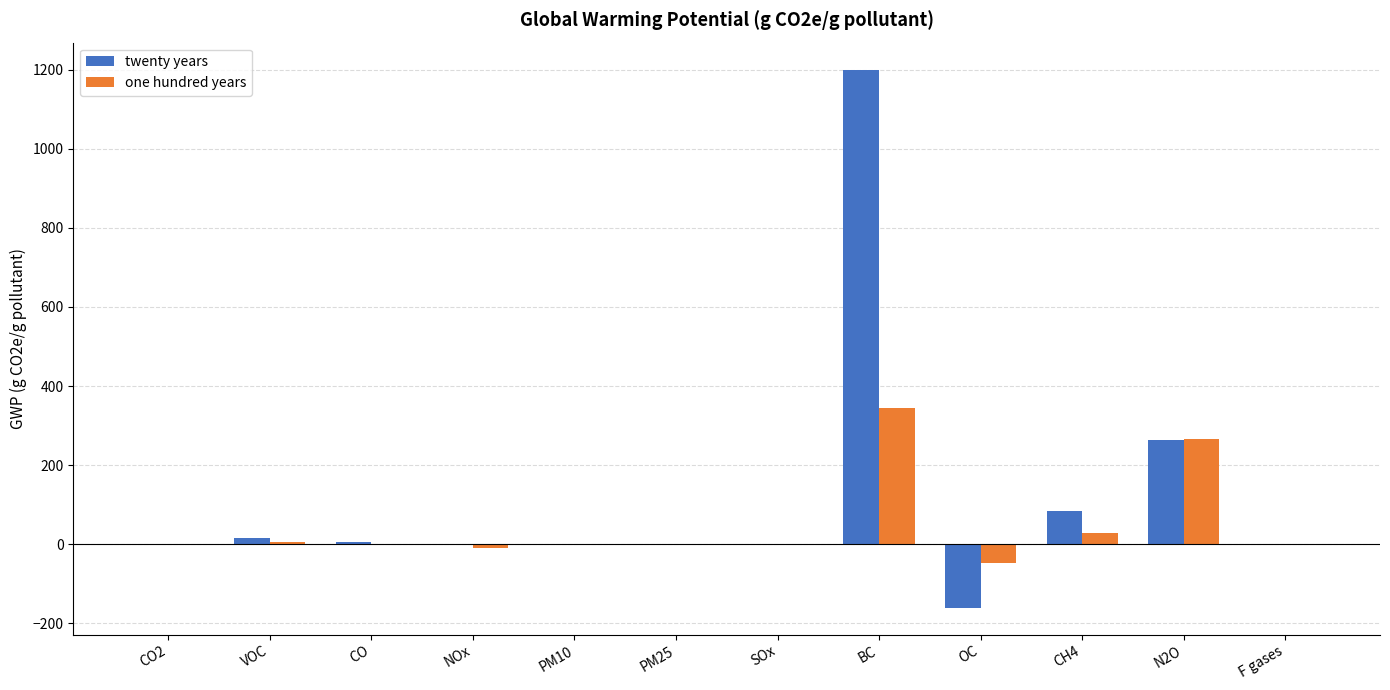

The one hundred years series shows 265.0 at N2O. True or false?

True